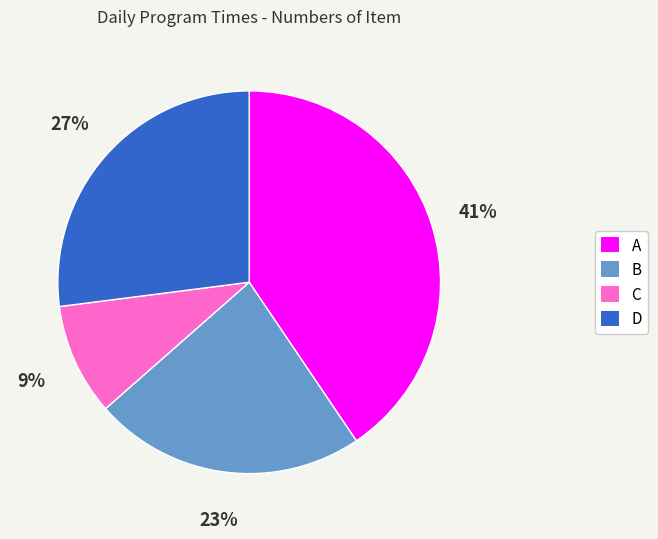

How many segments does this pie chart have?

4